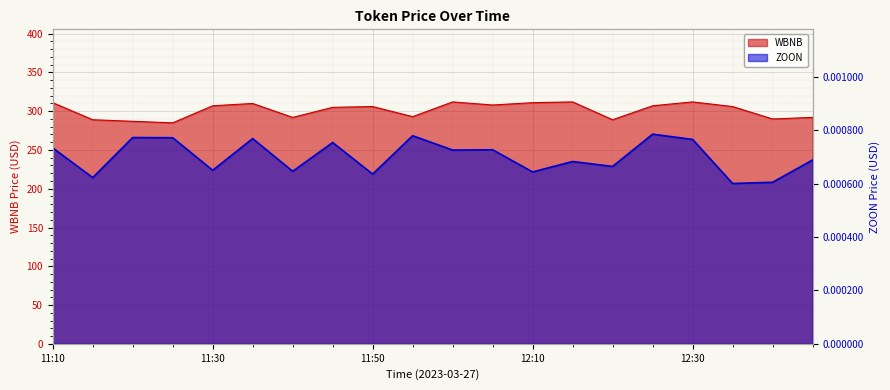

Is it true that ZOON equals 0.0 at 12:05?

False